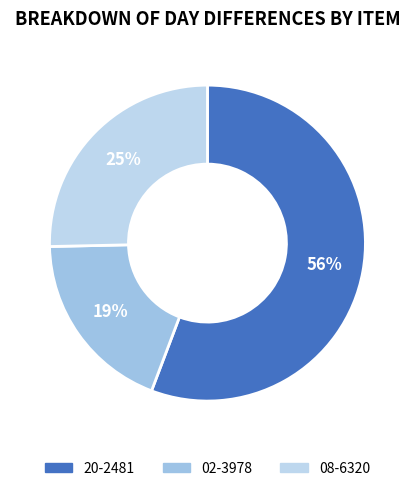

Is the sum of 02-3978 and 20-2481 greater than half?

Yes